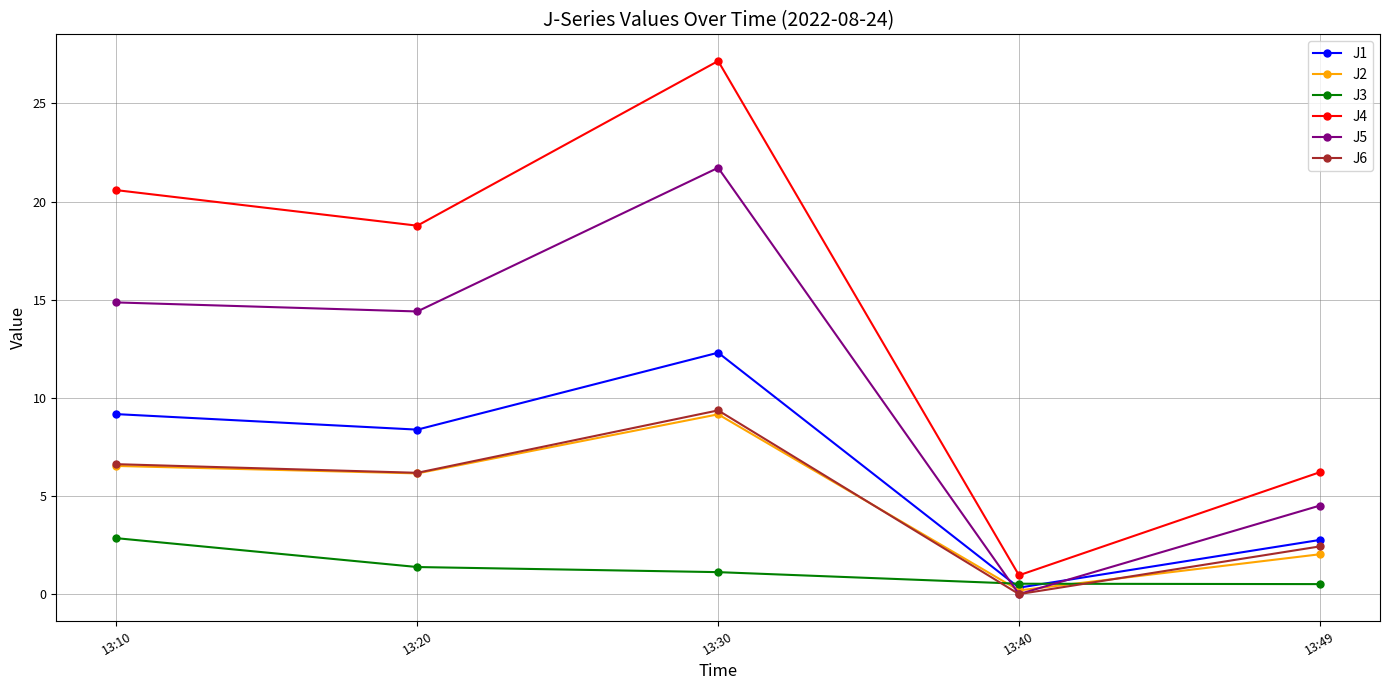

How many lines are shown in the chart?

6